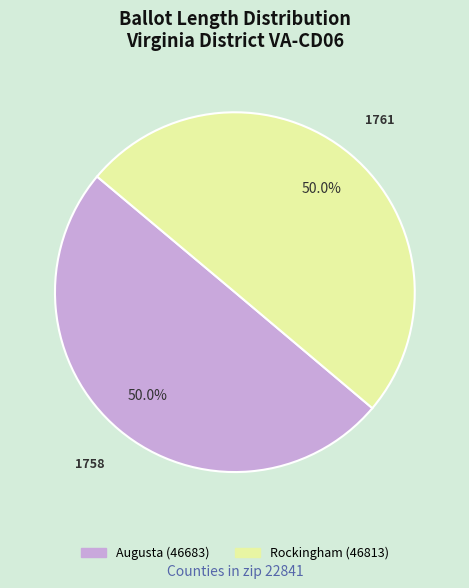

Approximately how many times larger is the value at Augusta (46683) compared to Rockingham (46813)?

1.0